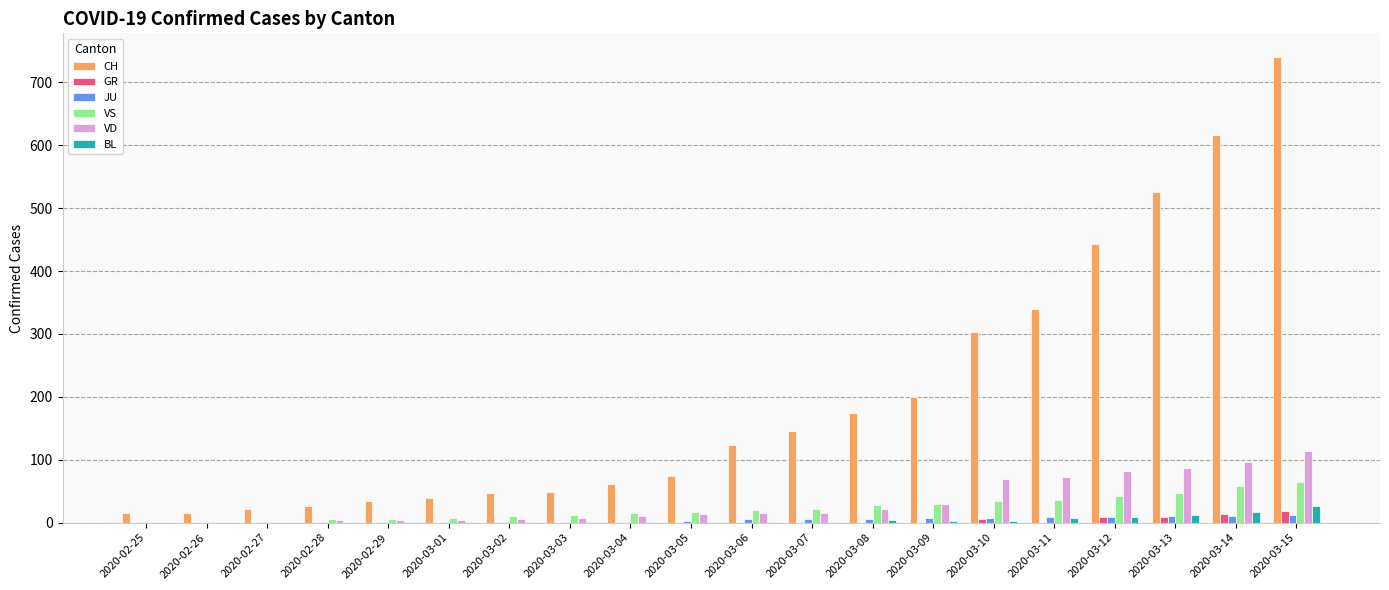

Is it true that CH equals 68 at 2020-03-08?

False